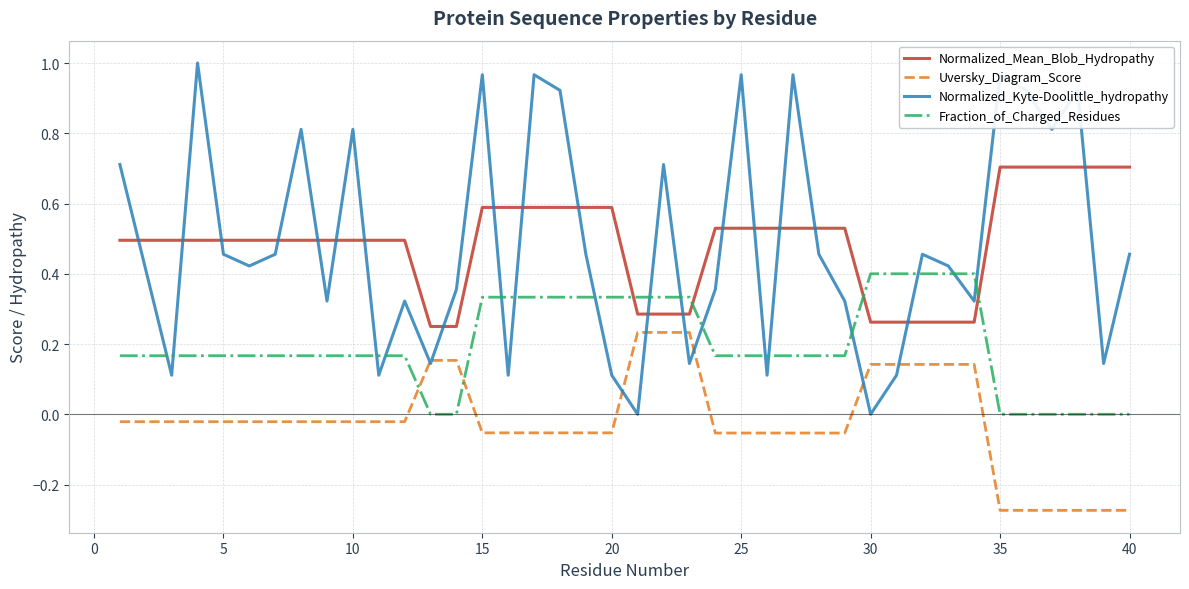

Does the chart have visible grid lines?

Yes